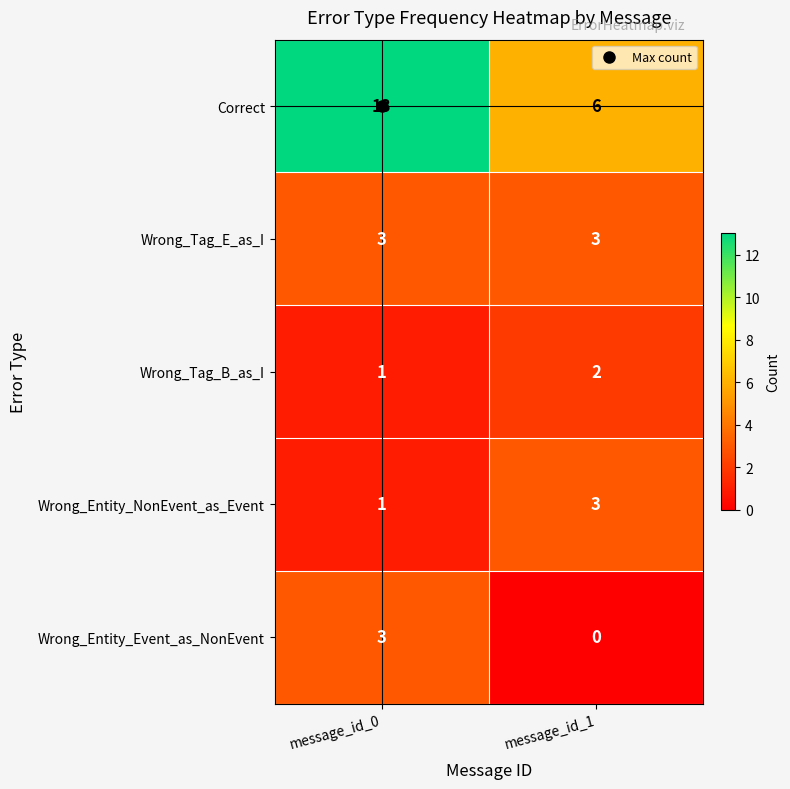

What is the sum of all Wrong_Tag_B_as_I values?

3